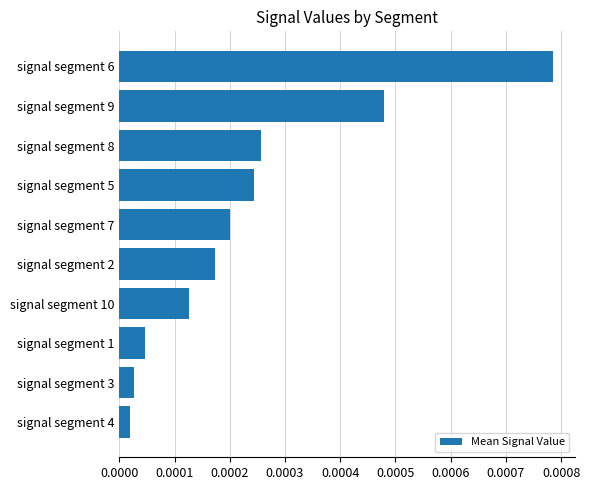

Does the chart contain stacked bars?

No